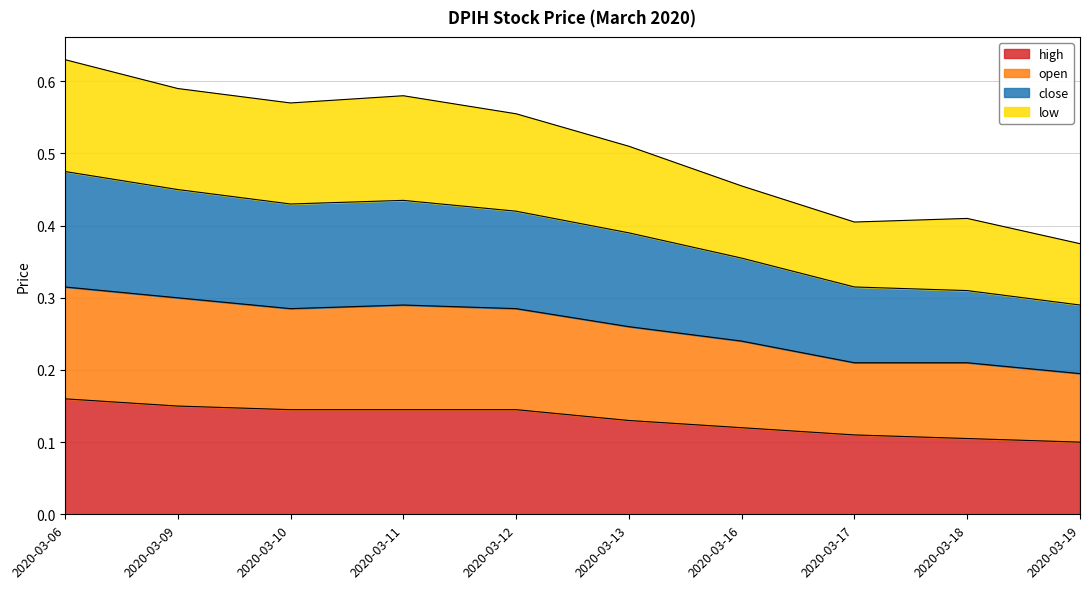

Count the open values in the range 0 to 1.

10